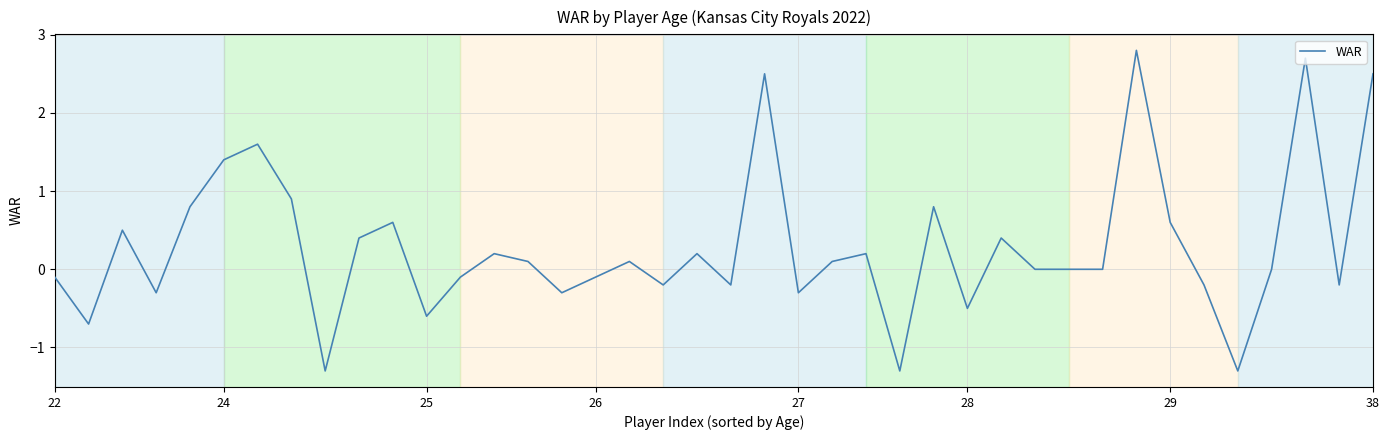

What is the difference between the maximum and minimum values?

4.1